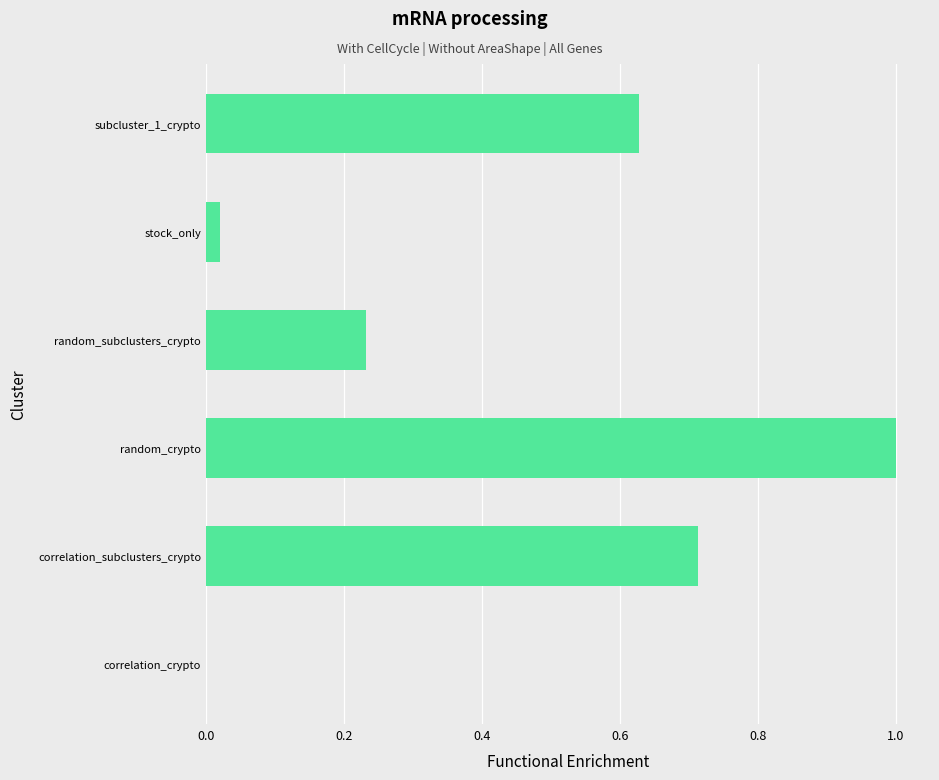

Does the chart contain stacked bars?

No